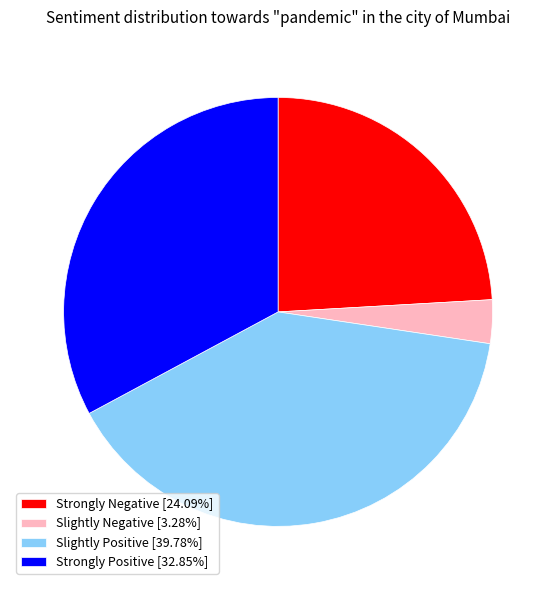

Is the sum of Slightly Negative [3.28%] and Strongly Positive [32.85%] greater than half?

No